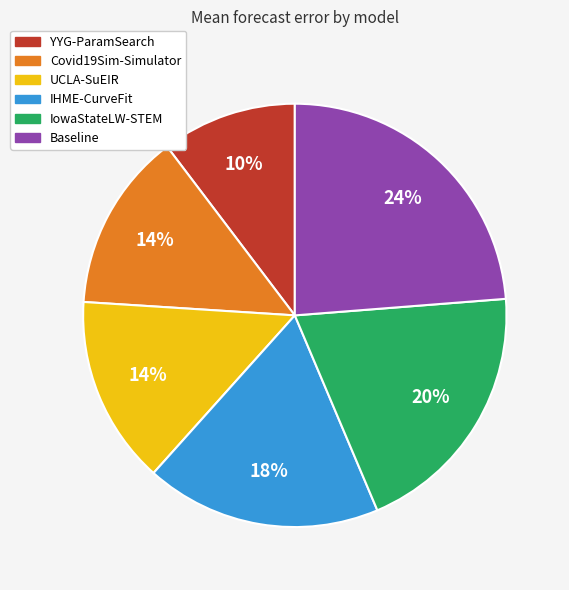

Do IHME-CurveFit and YYG-ParamSearch together represent more than half of the pie?

No